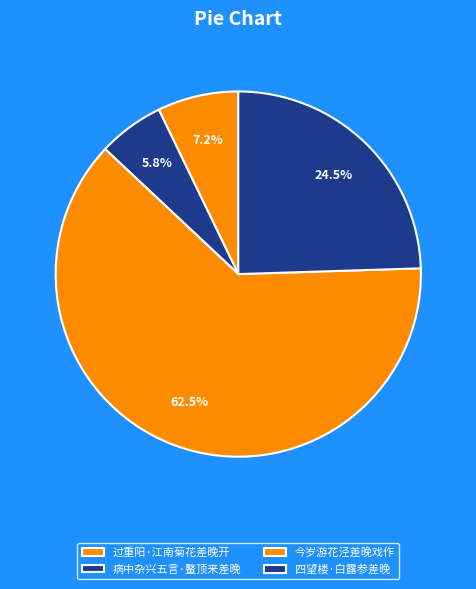

Which category has the biggest portion of the pie?

今岁游花泾差晚戏作